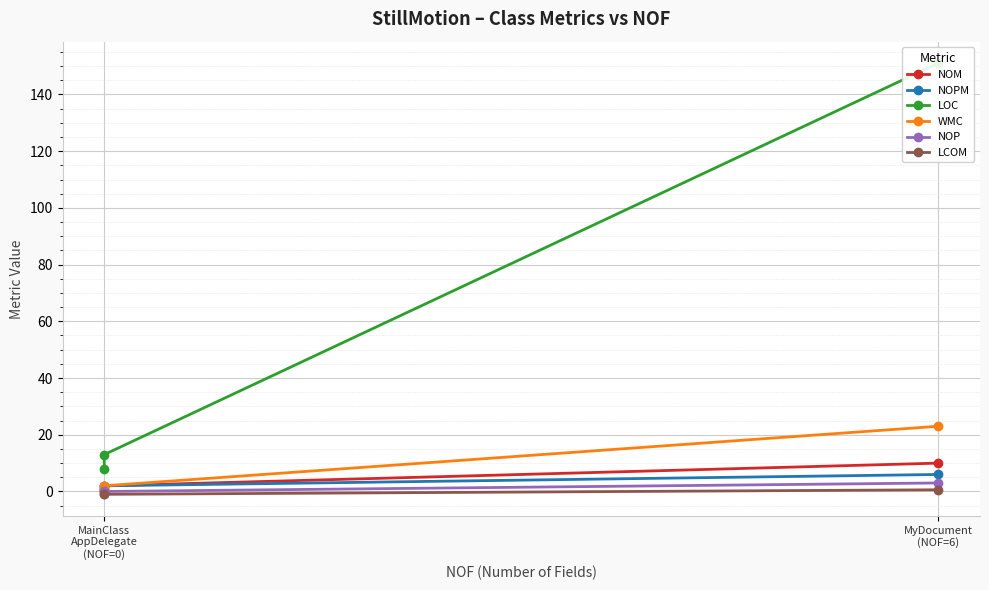

Which series has the widest spread of values?

LOC